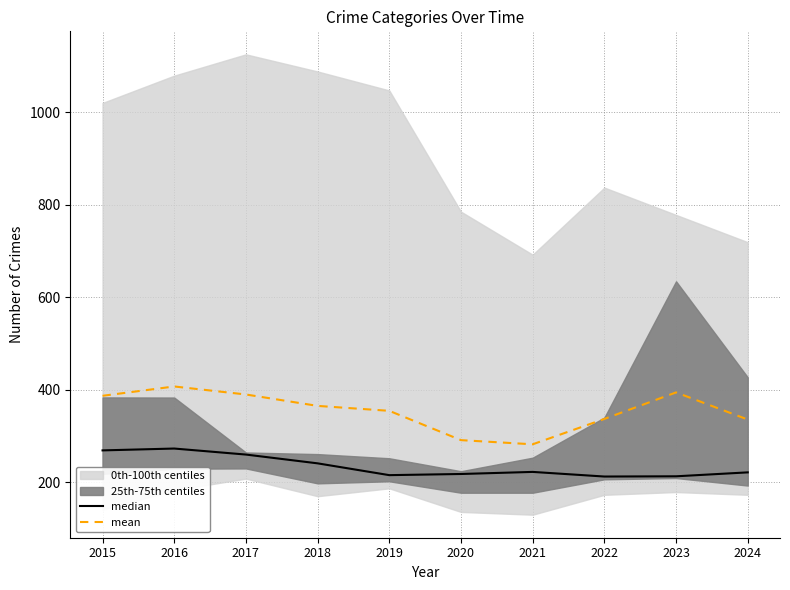

Is it true that mean equals 176.4 at 2018?

False